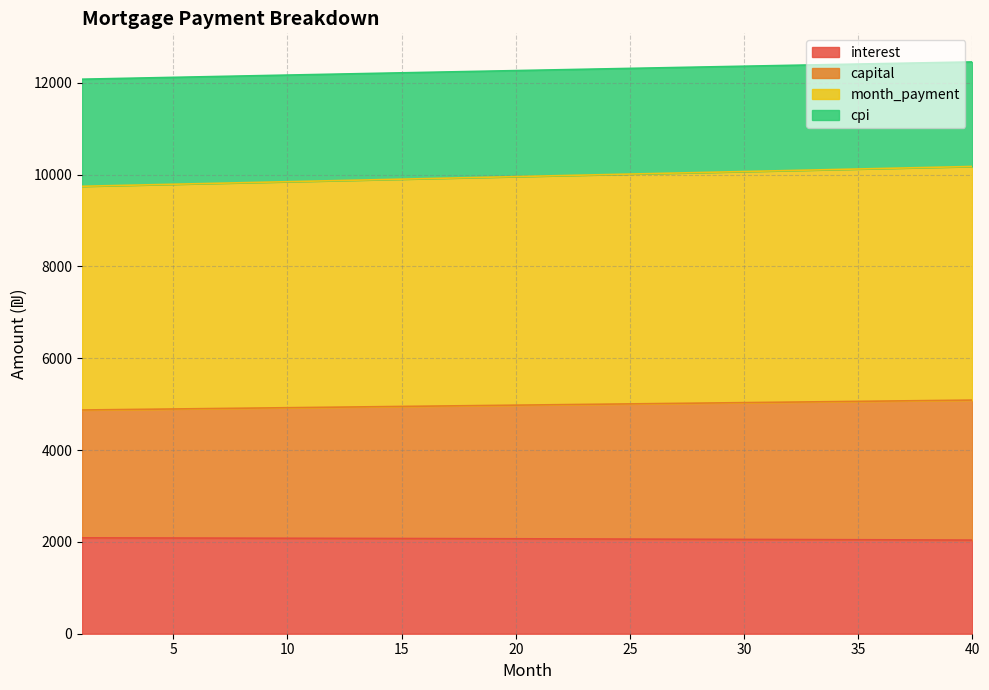

What is the maximum value for interest?

2088.2